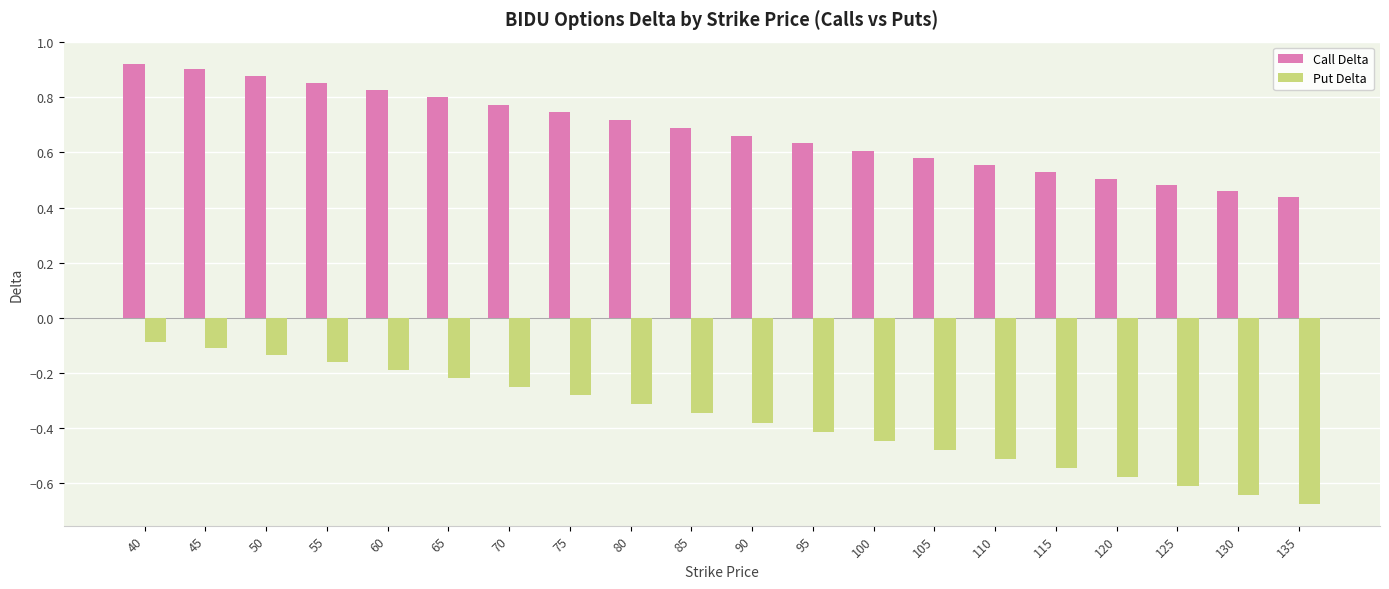

At 100, list the series in order from largest to smallest.

Call Delta, Put Delta